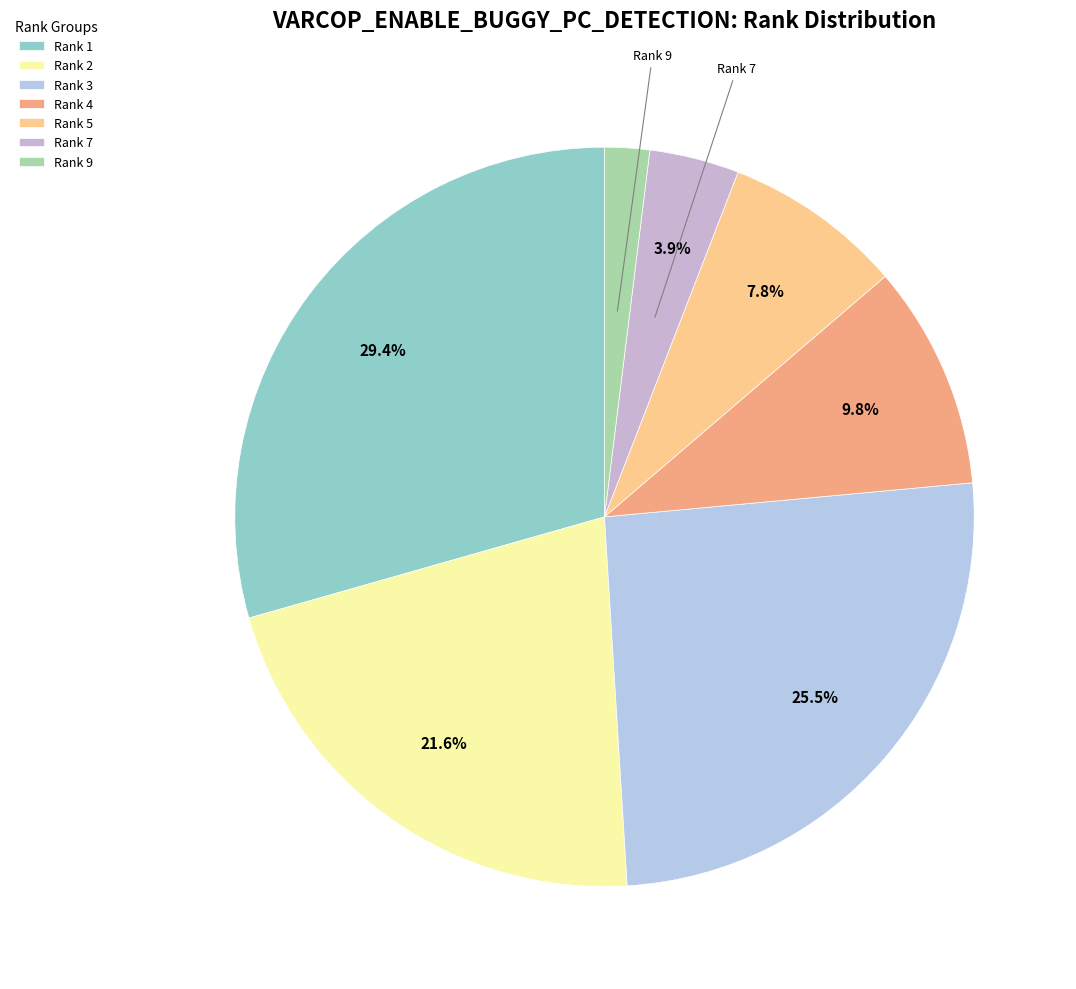

Combined, do Rank 9 and Rank 1 account for over 50%?

No